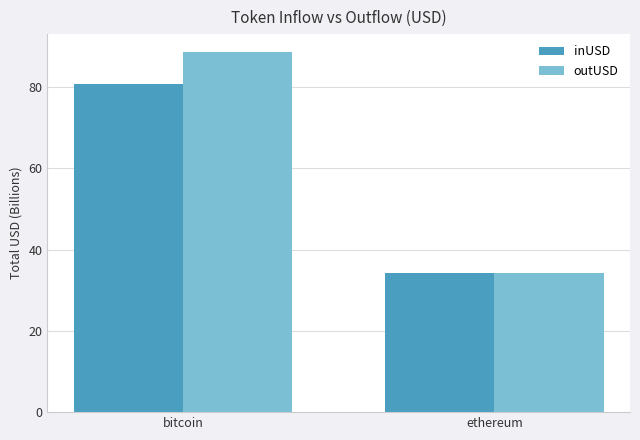

How many bars are there in total?

4